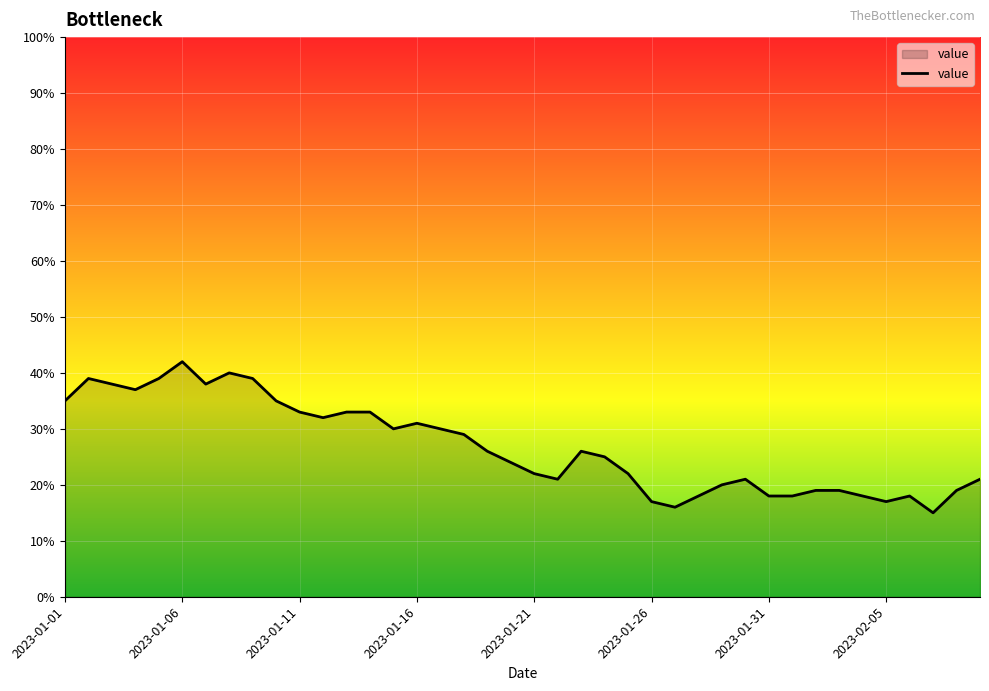

What is the difference between the maximum and minimum values?

27